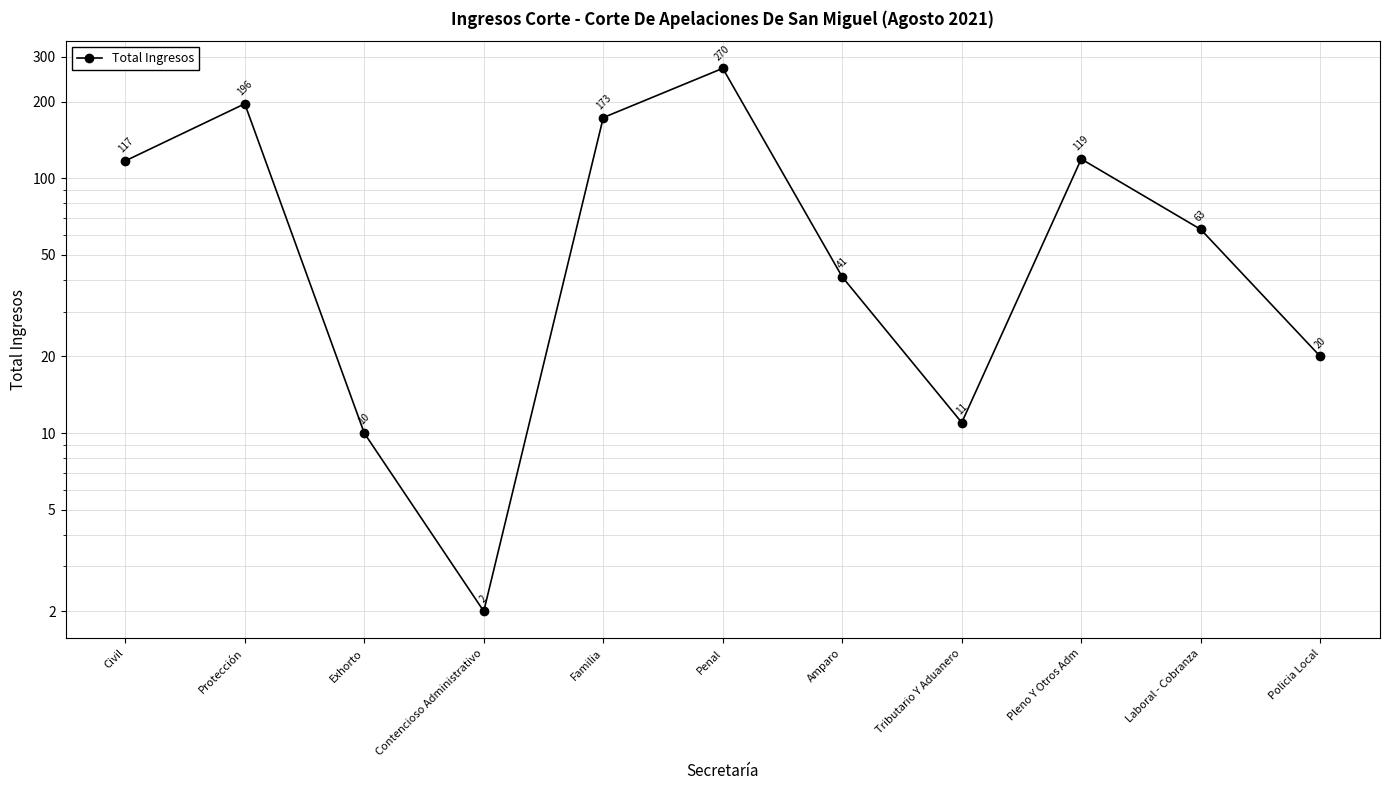

What is the average value?

93